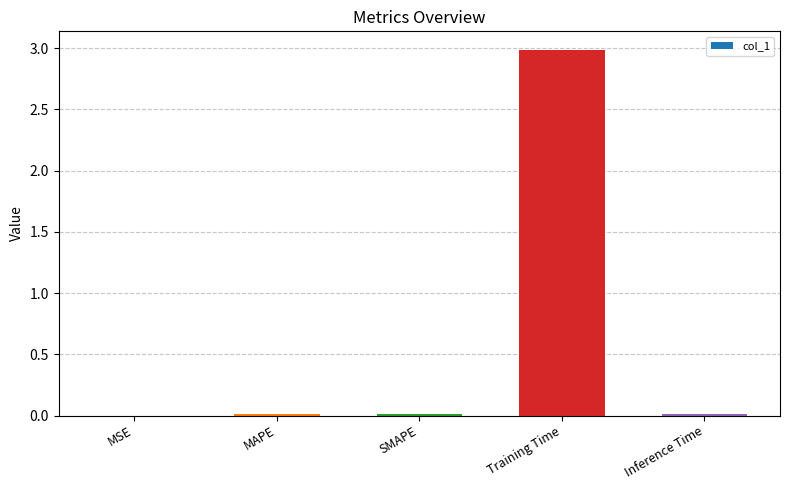

The value at Training Time is 1.2. True or false?

False